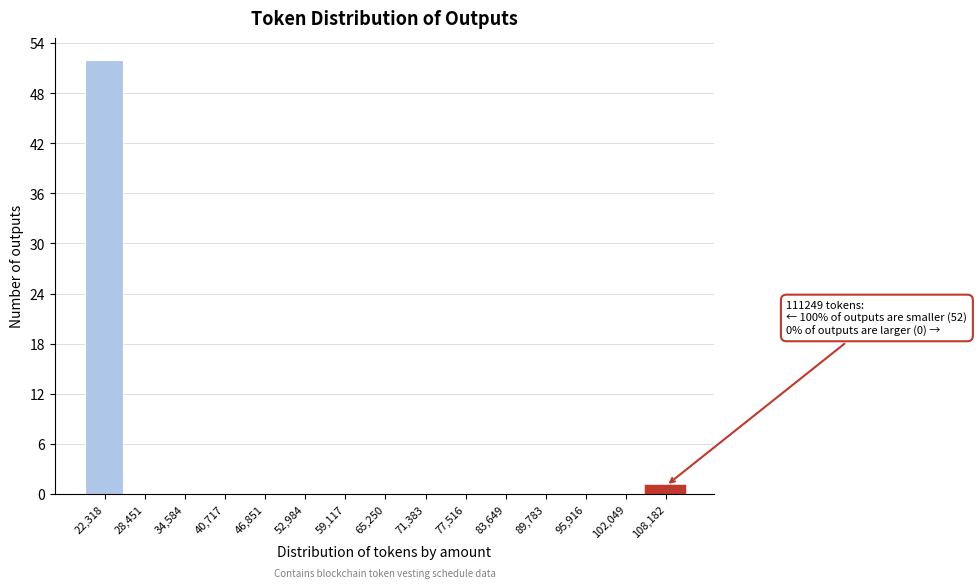

Over which range of the x-axis is the bar tallest?

19000 to 25000